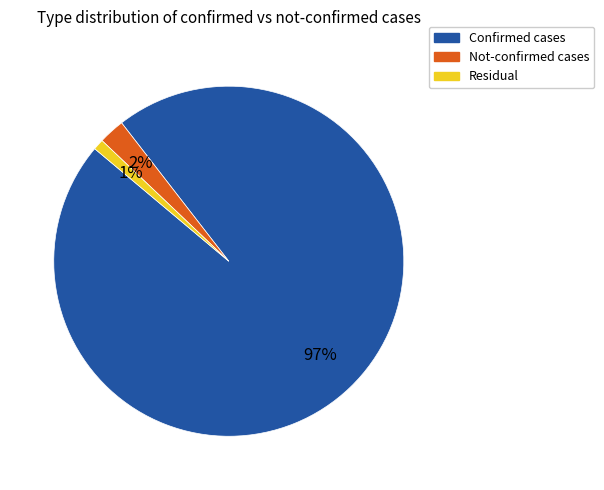

Does any single category account for the majority?

Yes